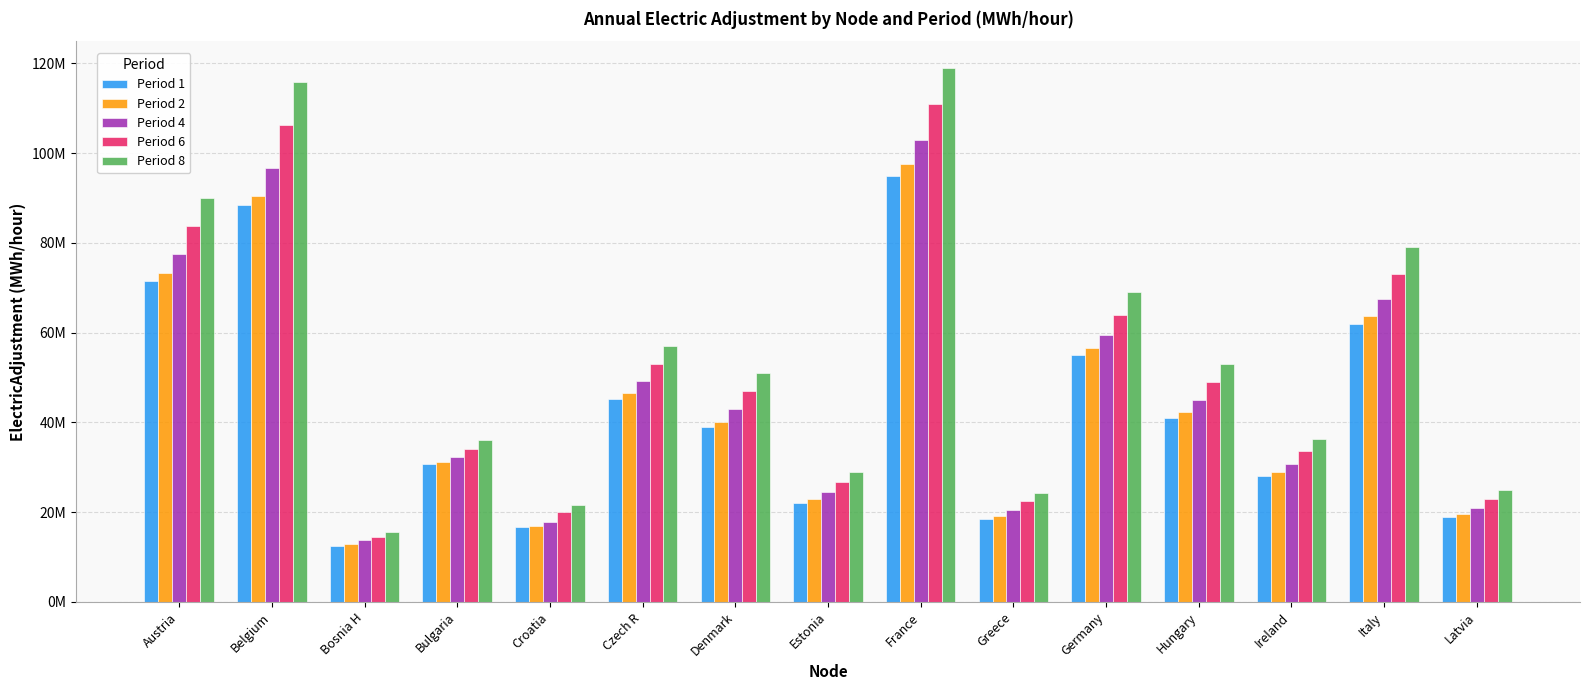

Which series has the largest range (max minus min)?

Period 8